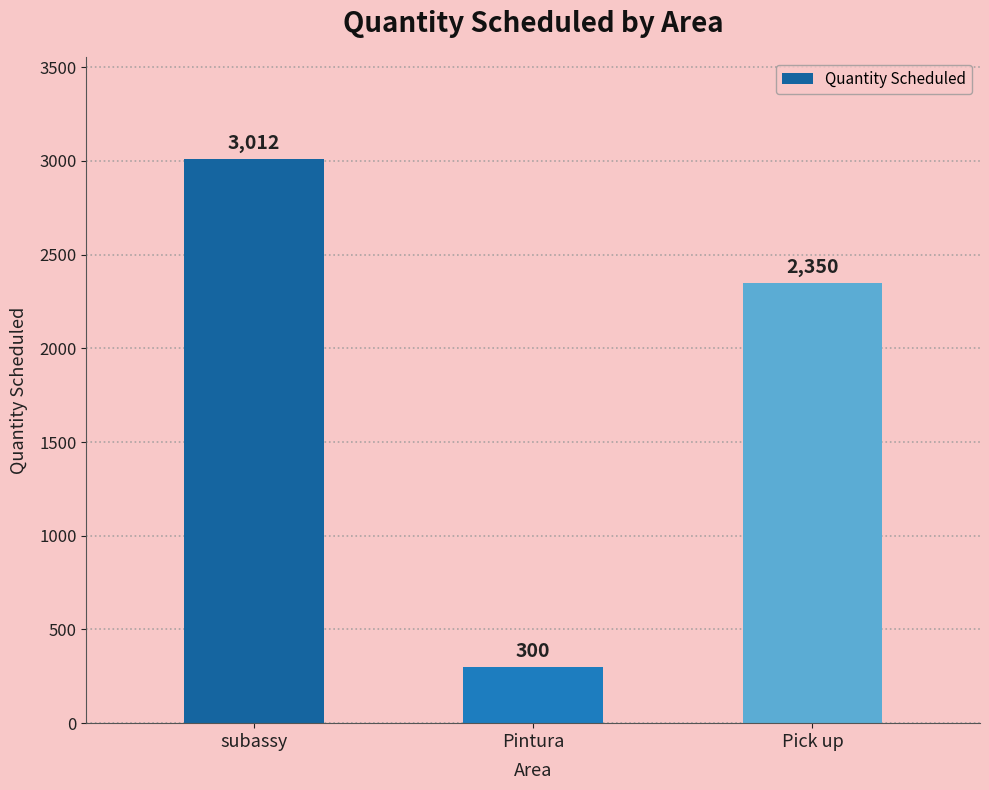

Rank the categories by value from highest to lowest.

subassy, Pick up, Pintura